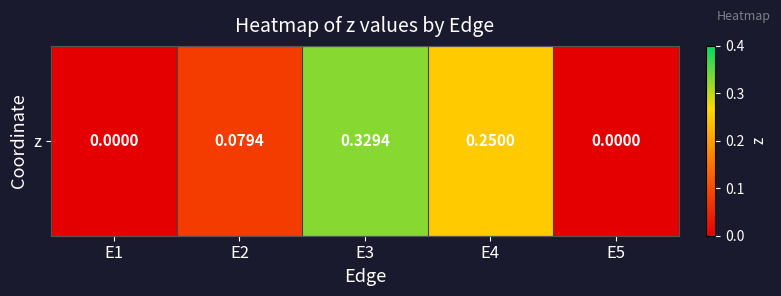

Reading left to right, what are all the values shown in this chart?

E1=0.0	E2=0.1	E3=0.3	E4=0.2	E5=0.0